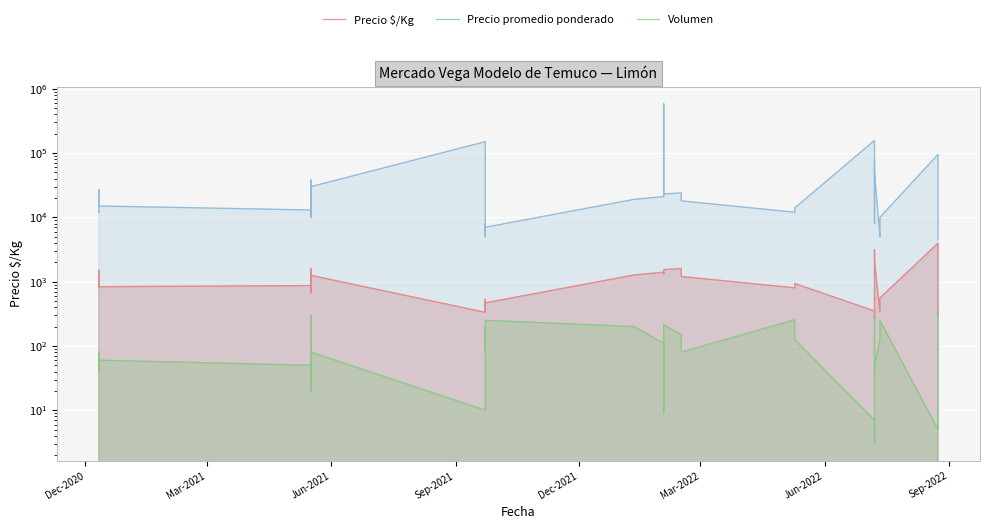

Which series has the largest range (max minus min)?

Precio promedio ponderado